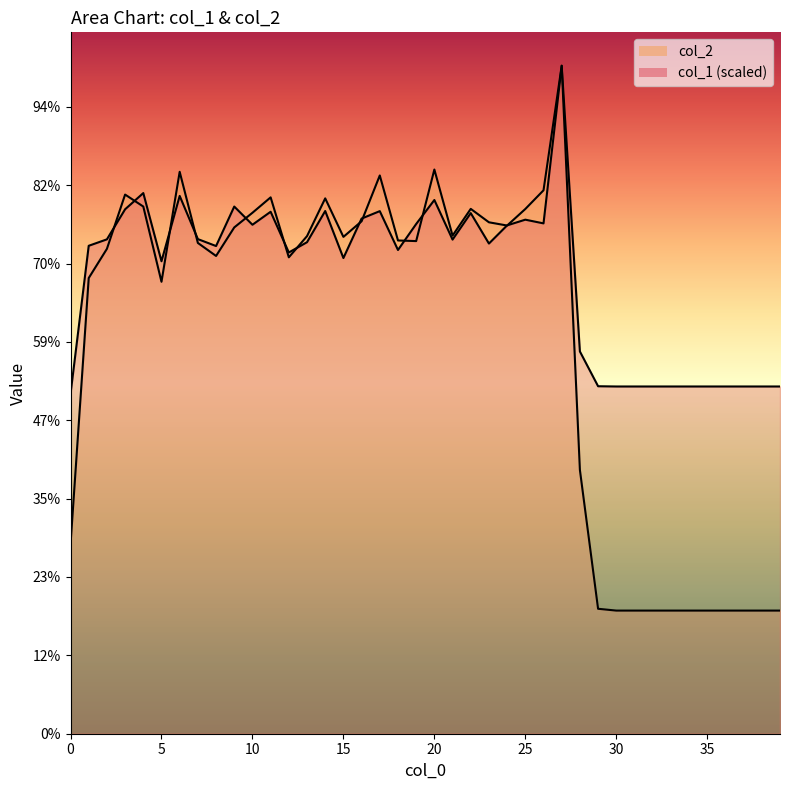

At which label does col_2 first exceed 629454?

3